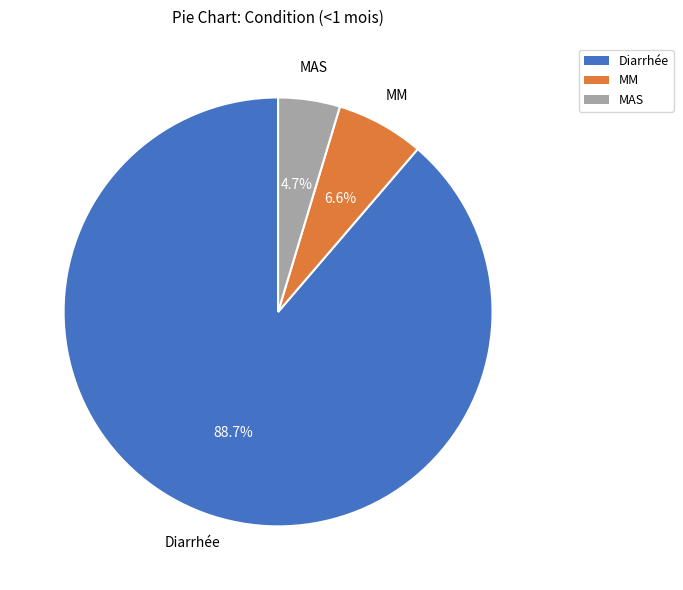

The MM slice represents 1% of the pie. True or false?

False